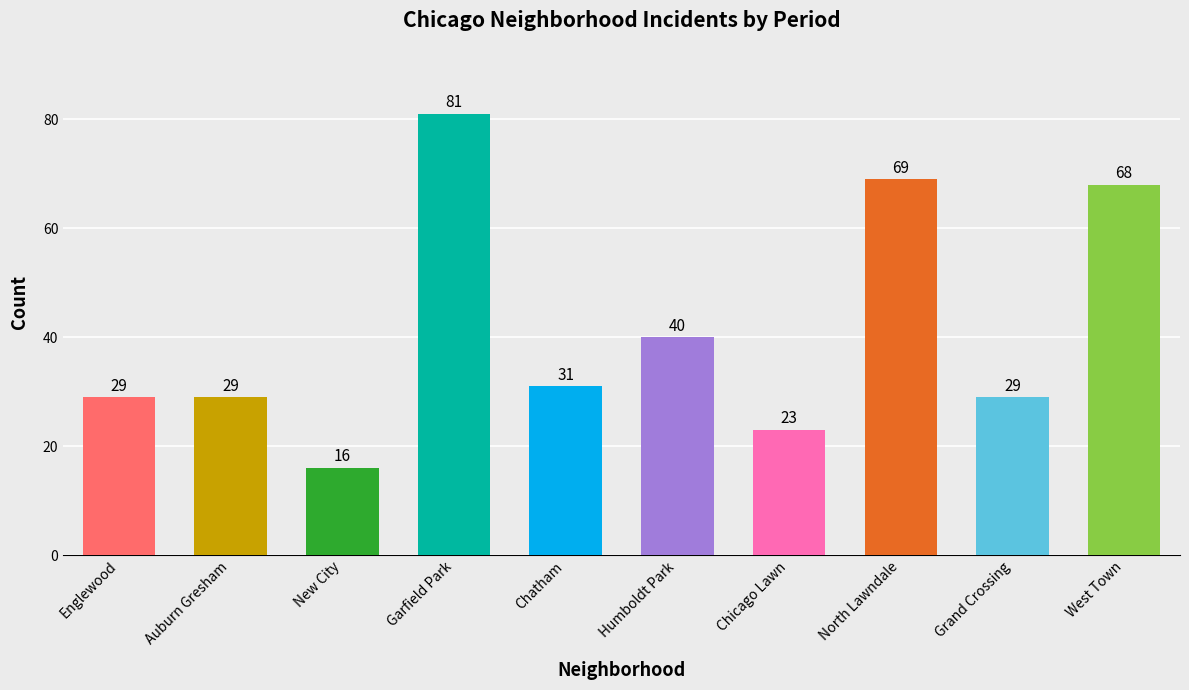

How many series are shown in this chart?

1